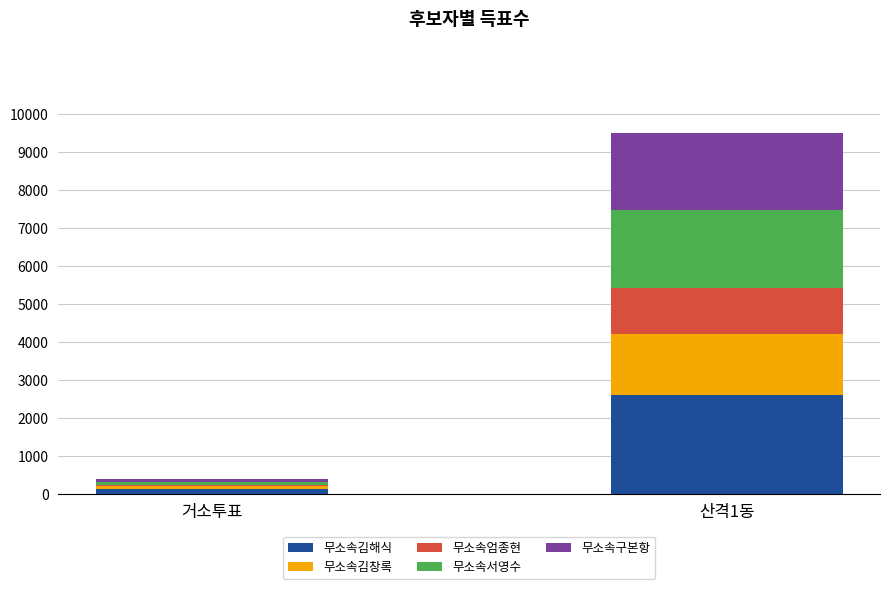

What is the maximum value for 무소속김해식?

2618